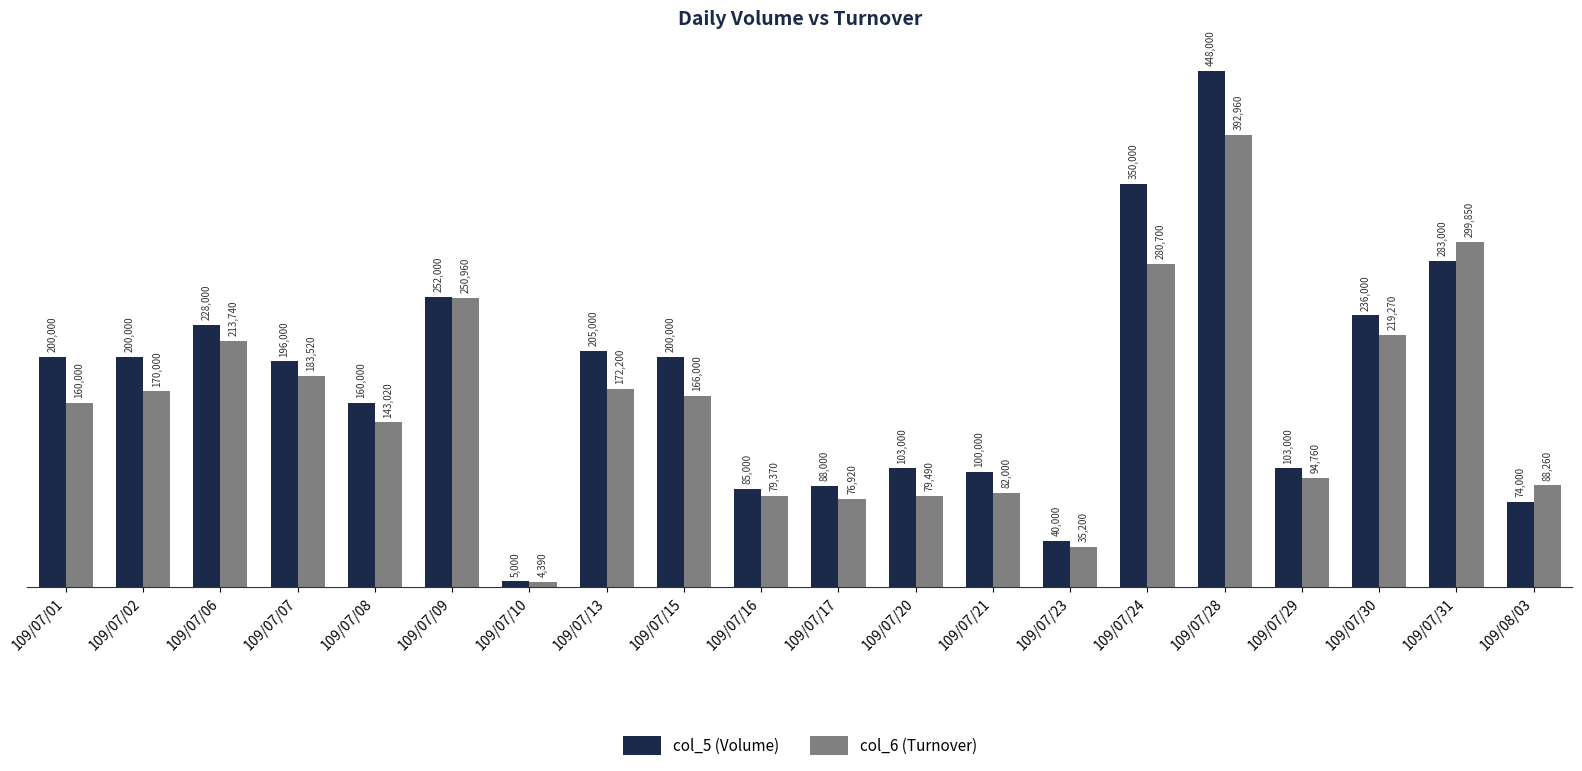

How many bars are there in total?

40